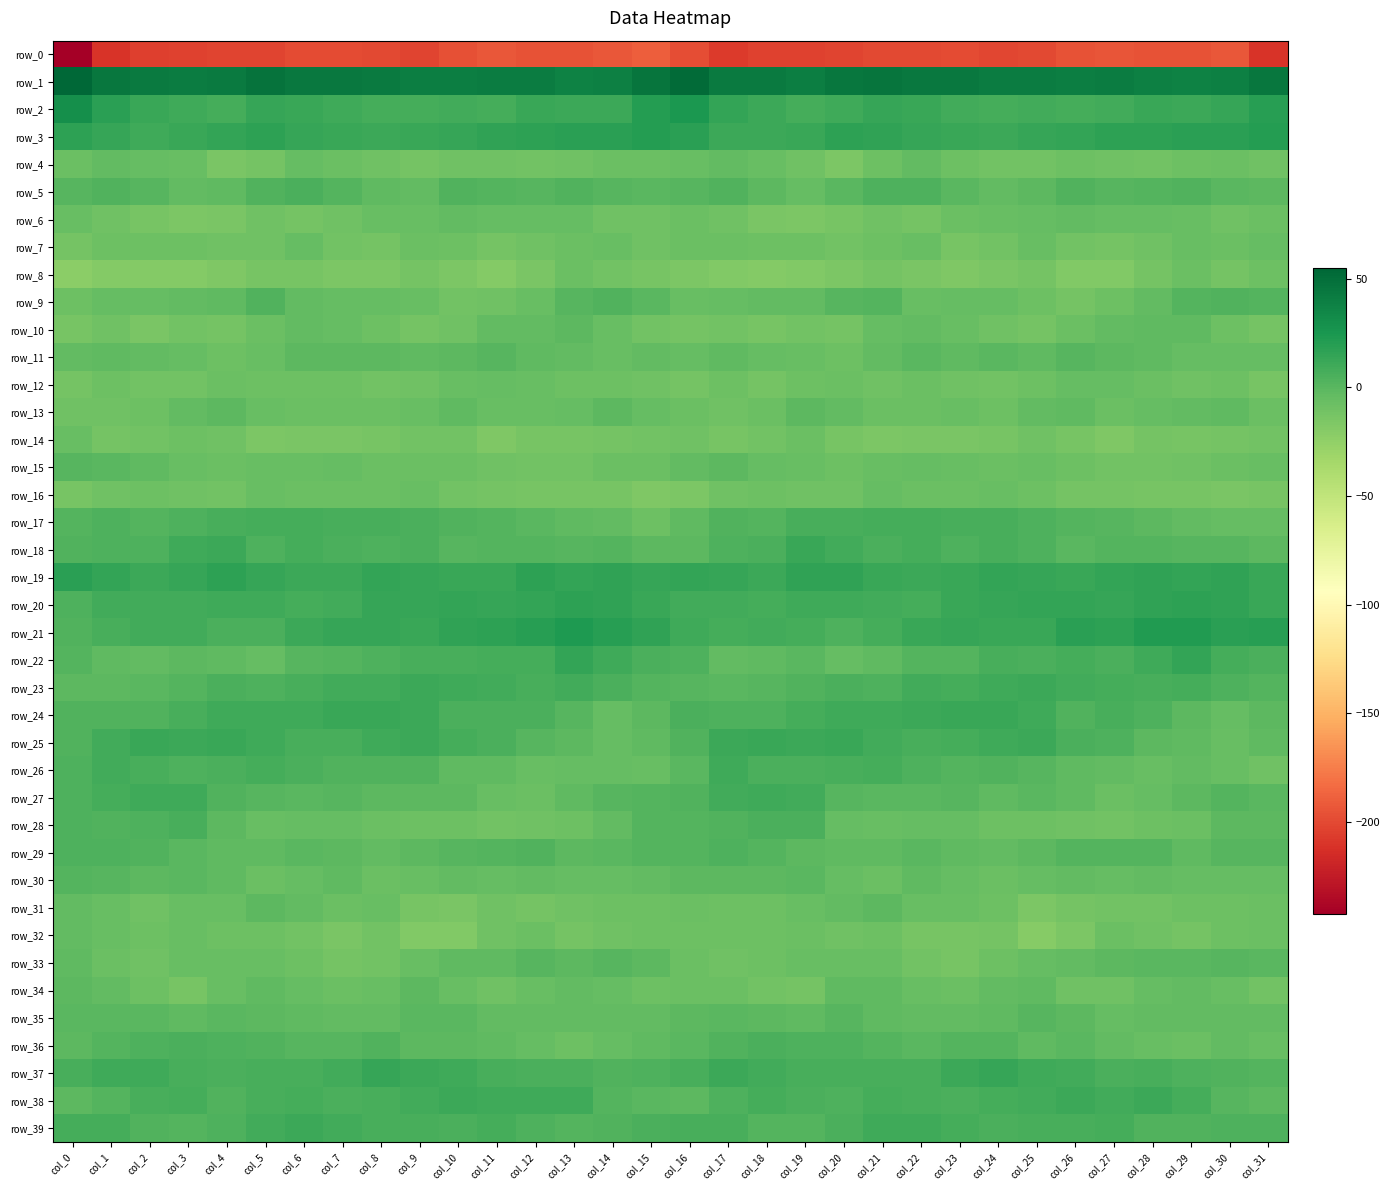

What is the difference between the second highest and minimum values in the row_21 series?

18.4